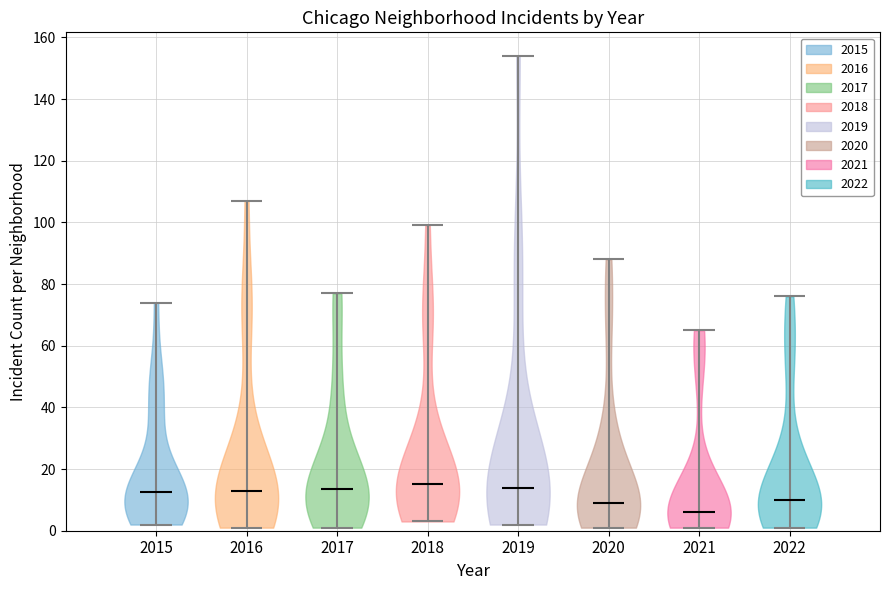

Which violin has the lowest median line?

2021